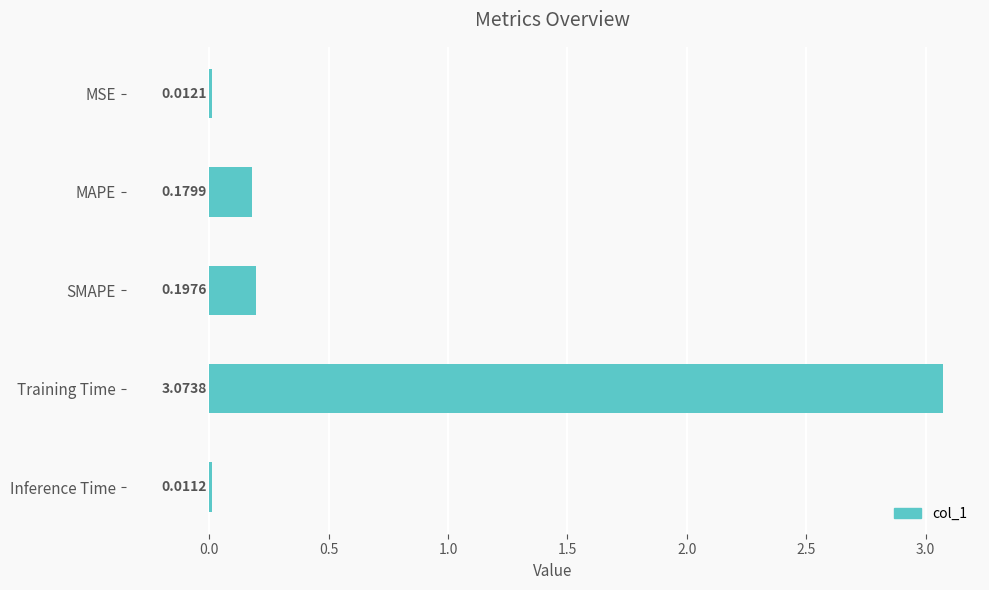

At which category does the chart reach its minimum across all series?

Inference Time